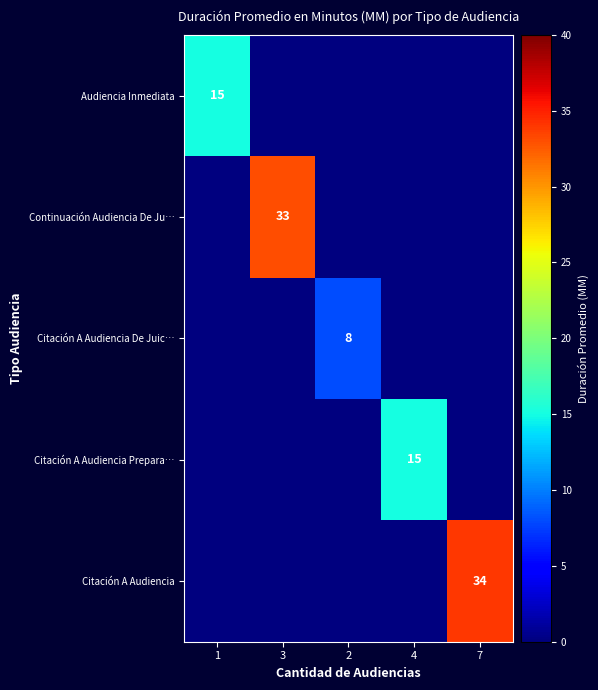

True or false: Audiencia Inmediata has a value of 23 at 1.

False